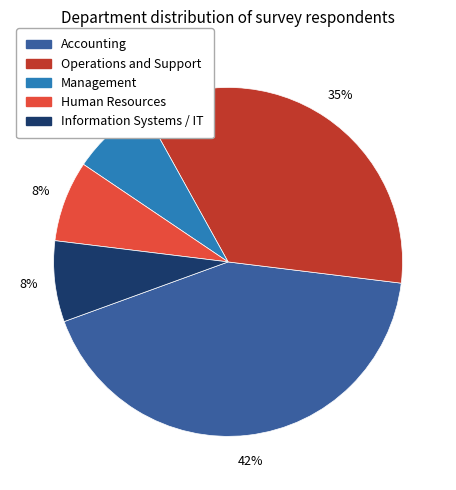

Is Management the majority of the pie?

No